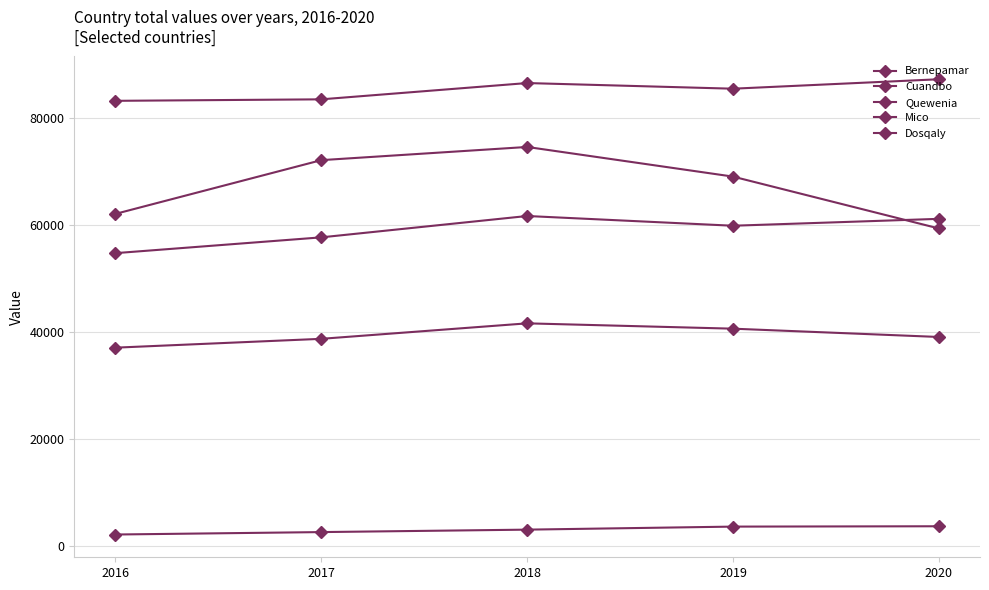

What is the approximate value of Quewenia at 2020, to the nearest 10?

87180